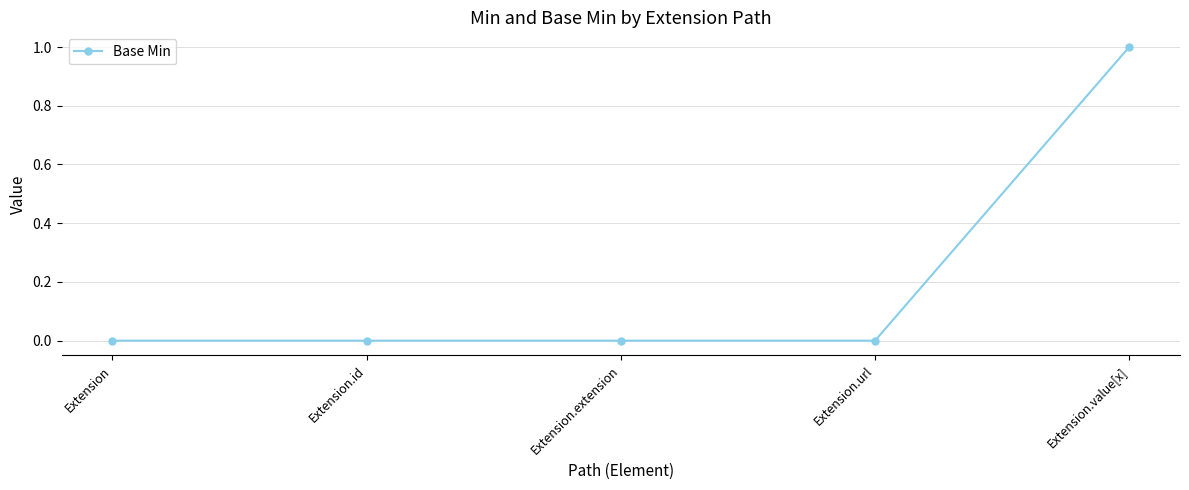

The chart shows a value of 0 at Extension.id. True or false?

True